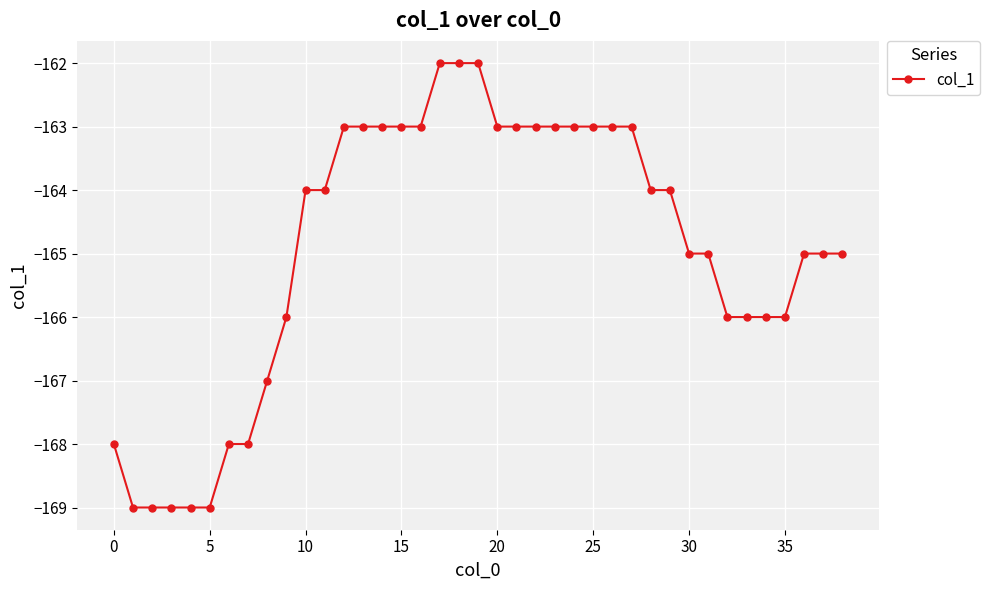

What is the minimum value shown in the chart?

-169